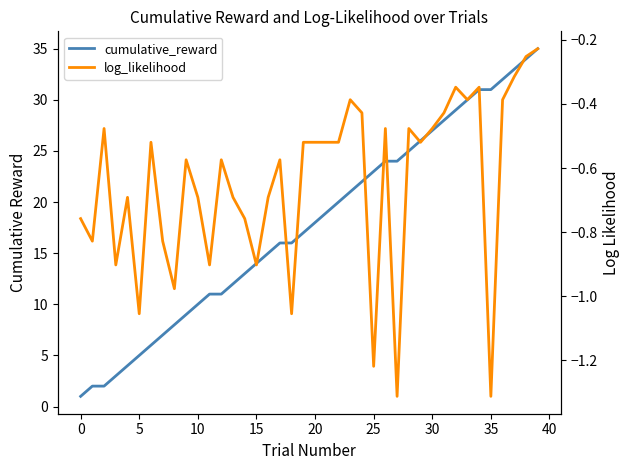

What is the sum of all cumulative_reward values?

714.0